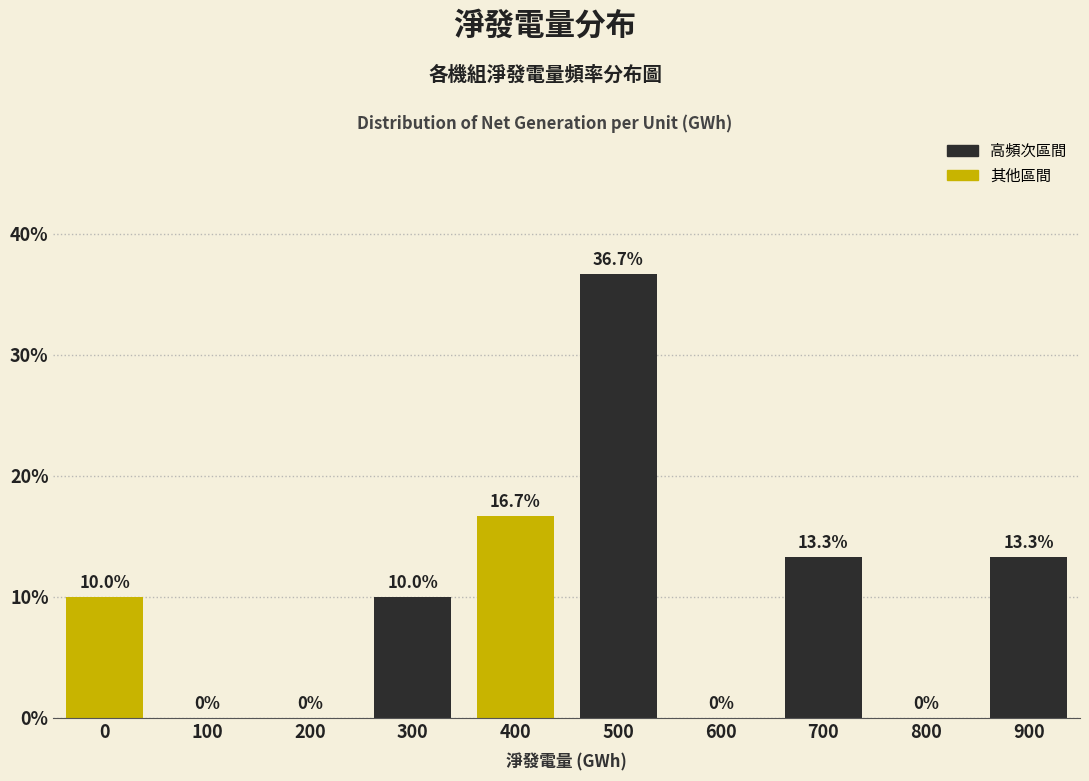

Reading right to left, transcribe all the data shown in this chart.

900=13.3	800=0.0	700=13.3	600=0.0	500=36.7	400=16.7	300=10.0	200=0.0	100=0.0	0=10.0